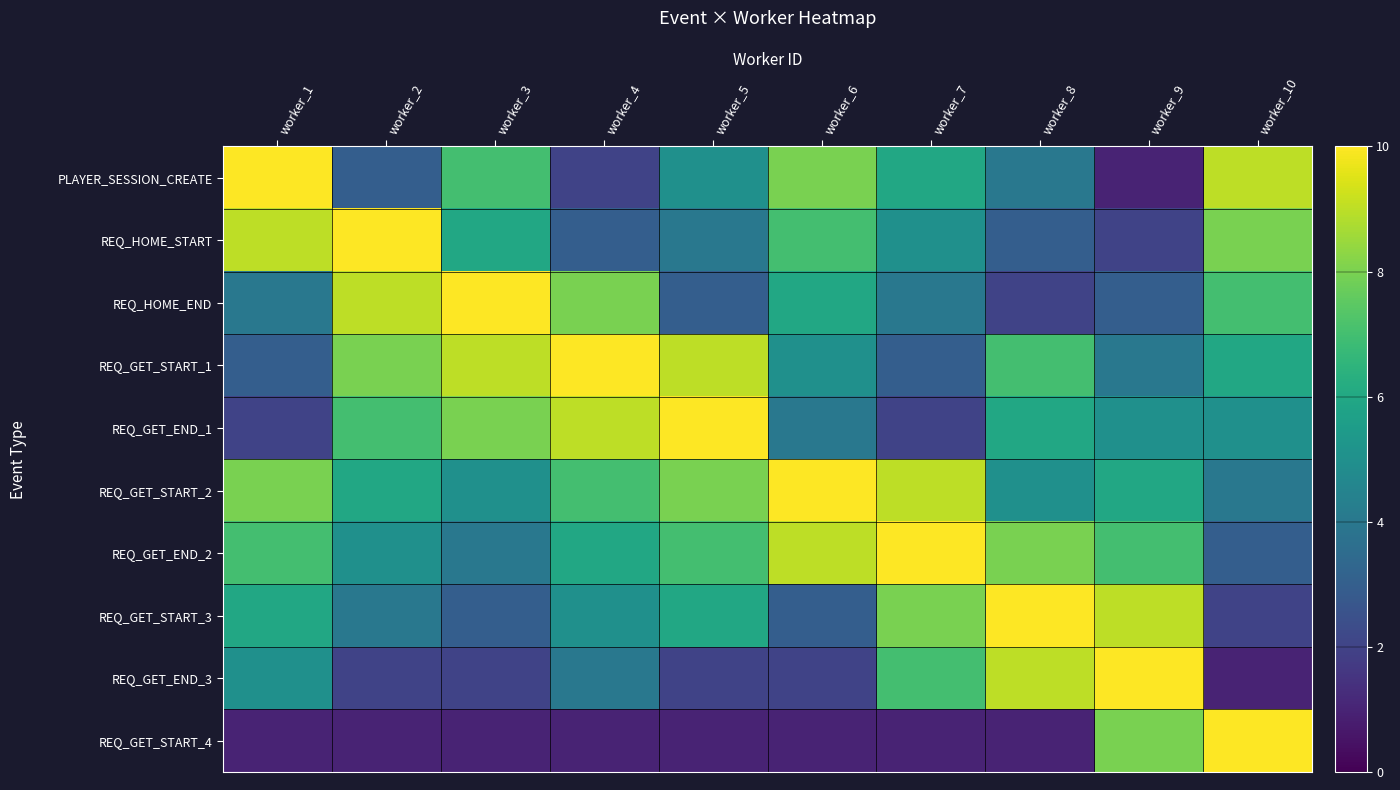

At which category is the sum across all series the highest?

worker_1